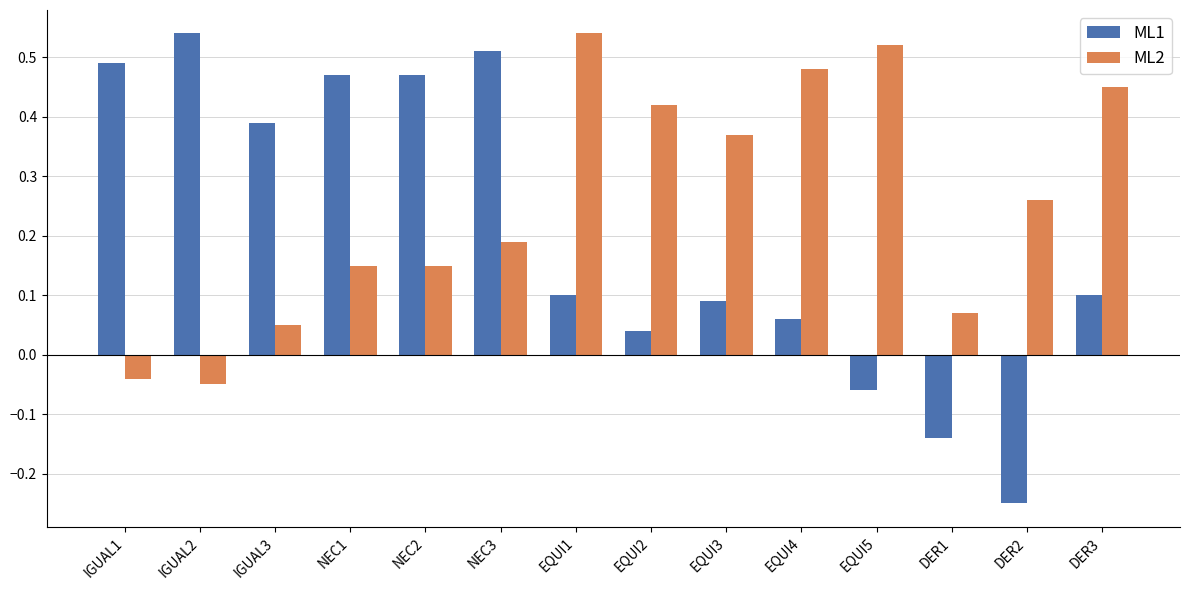

Which series has the widest spread of values?

ML1